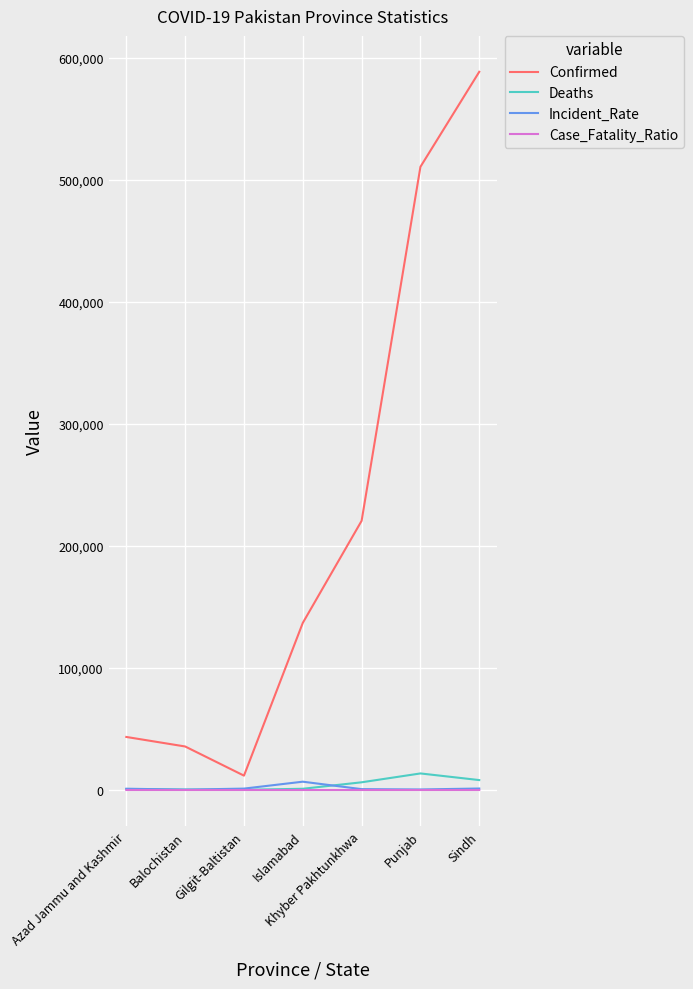

Which series has the widest spread of values?

Confirmed